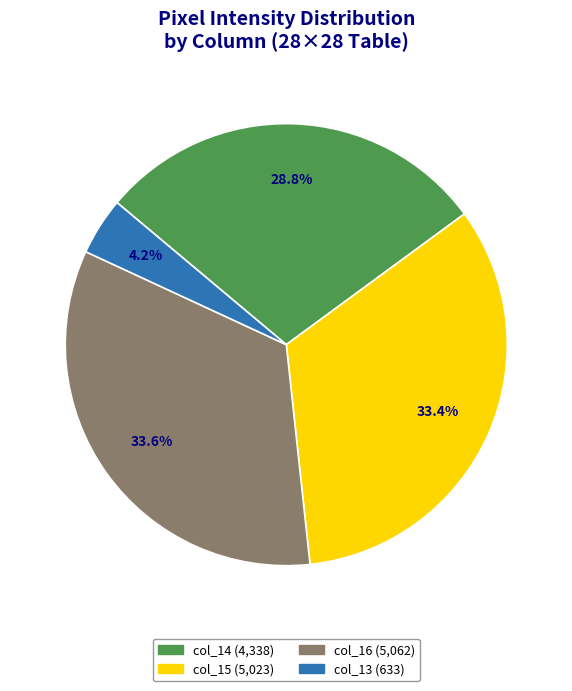

Is col_15 the majority of the pie?

No